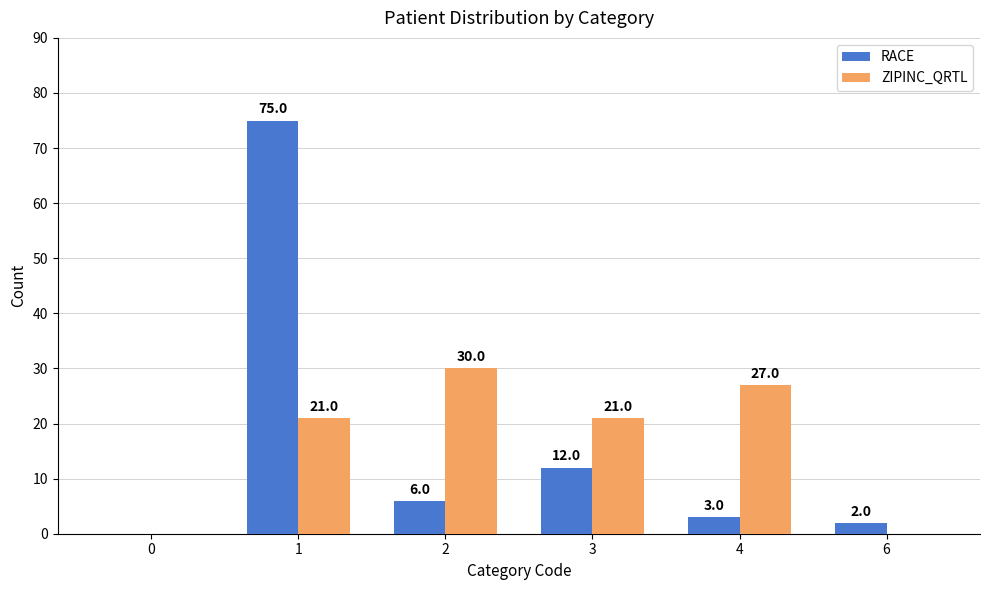

What is the total value across all series at 1?

96